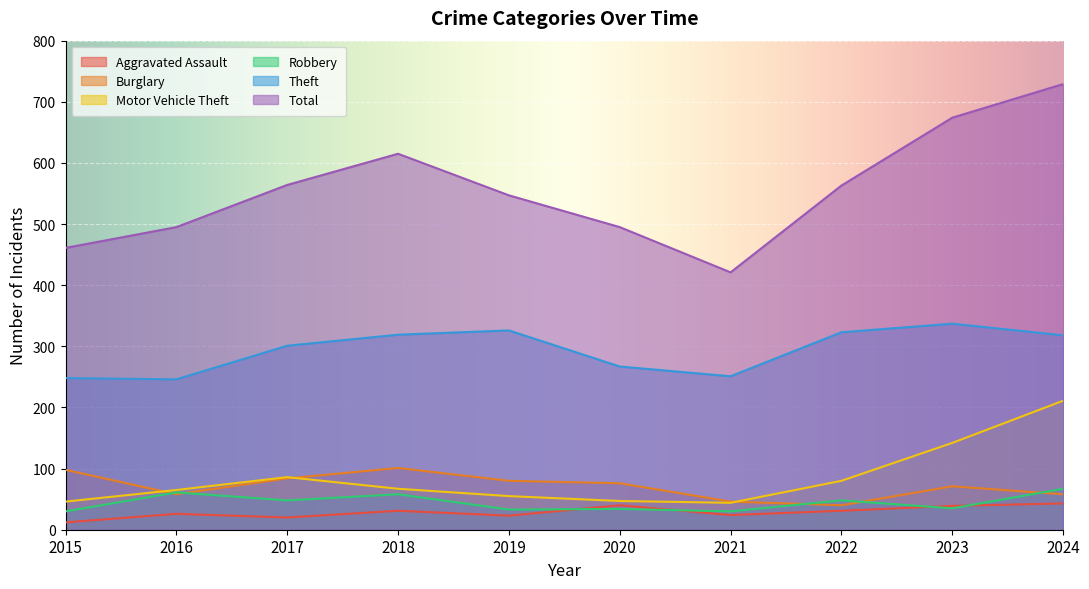

In Aggravated Assault, how many points are higher than both neighbors (excluding endpoints)?

3